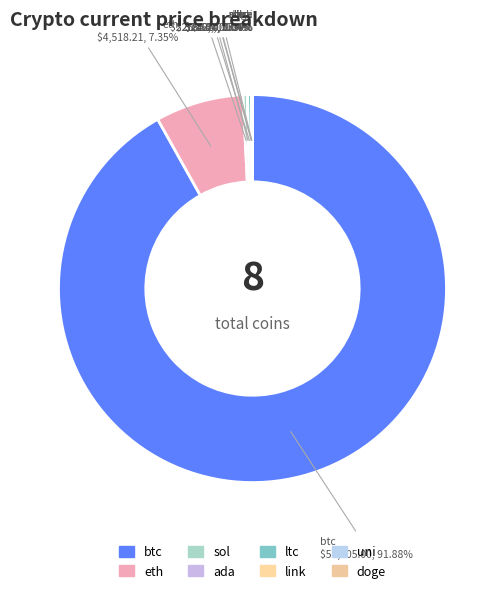

Which category has the biggest portion of the pie?

btc